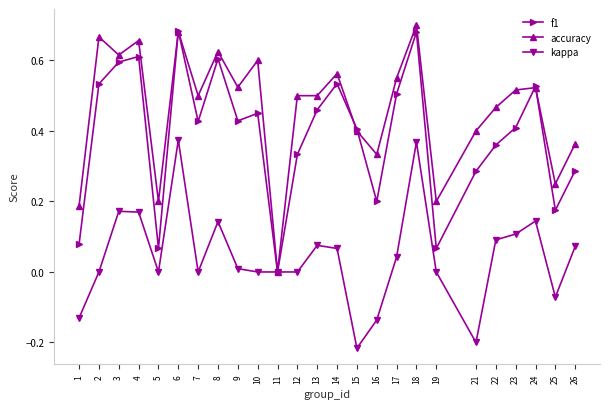

At which label does accuracy reach its minimum?

11